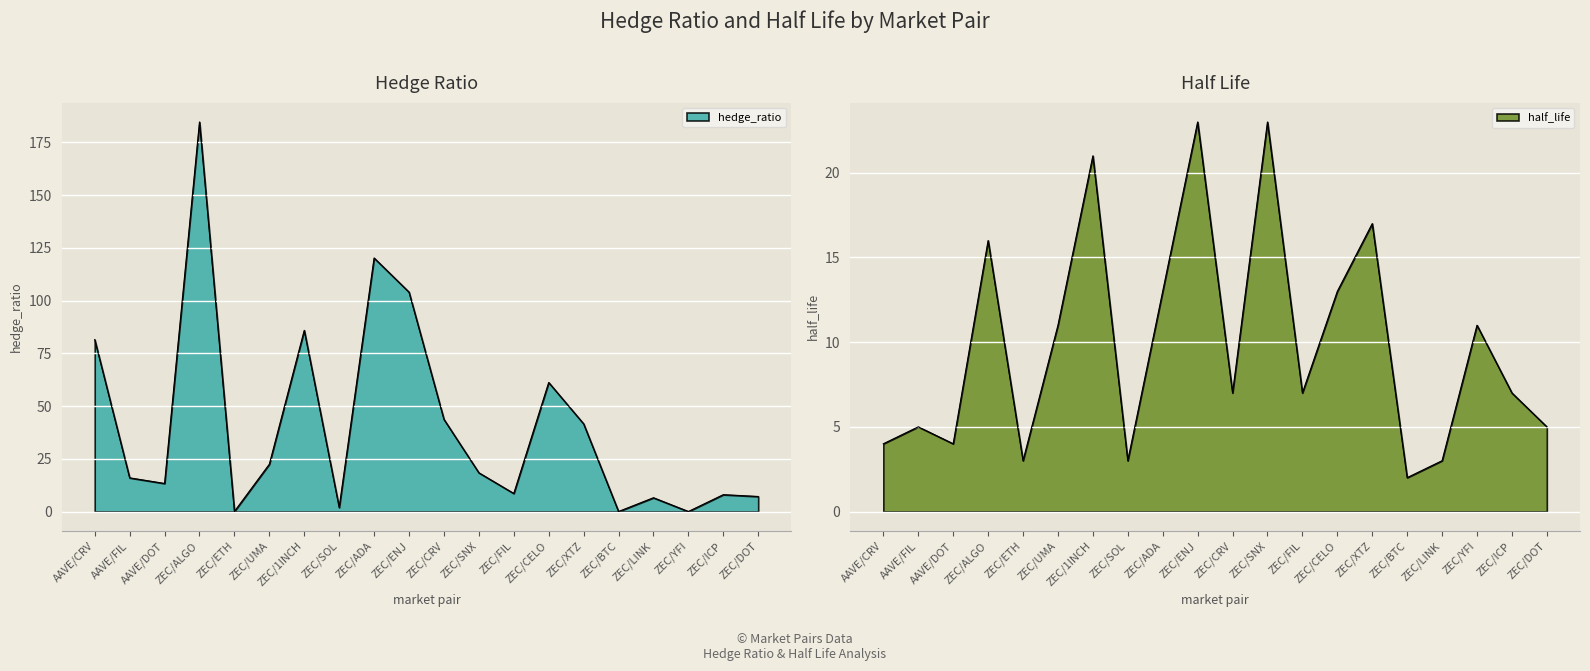

The value of hedge_ratio at ZEC/CELO is 97.7. True or false?

False